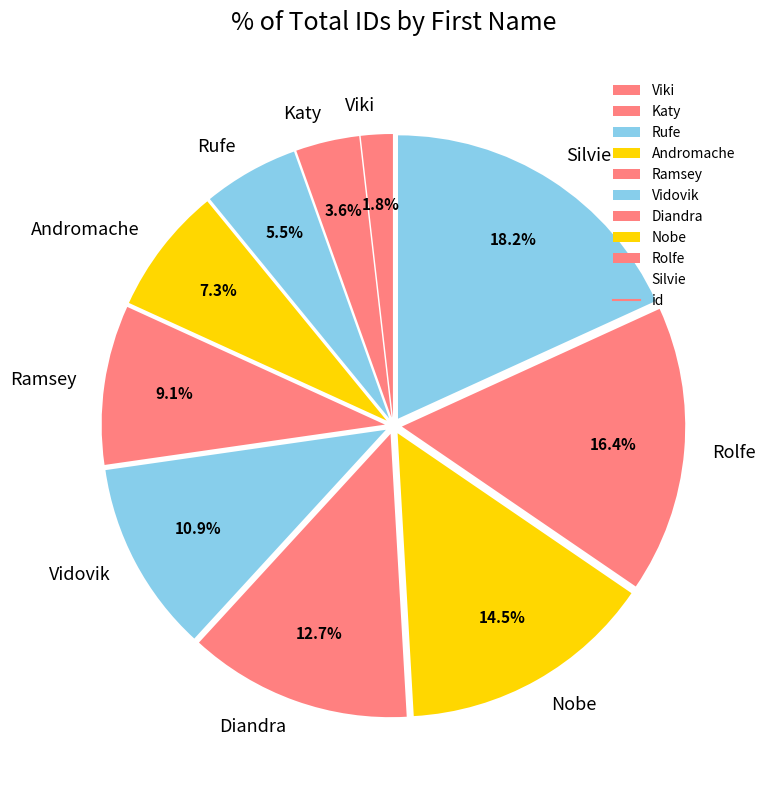

Which has a higher value, Rufe or Katy?

Rufe